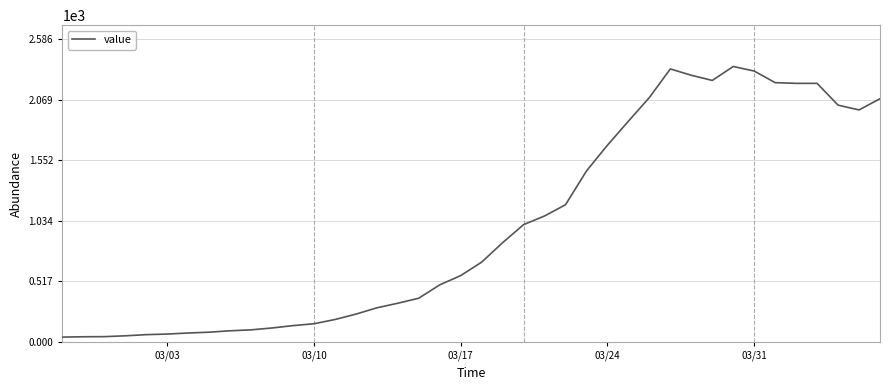

What is the greatest value displayed?

2351